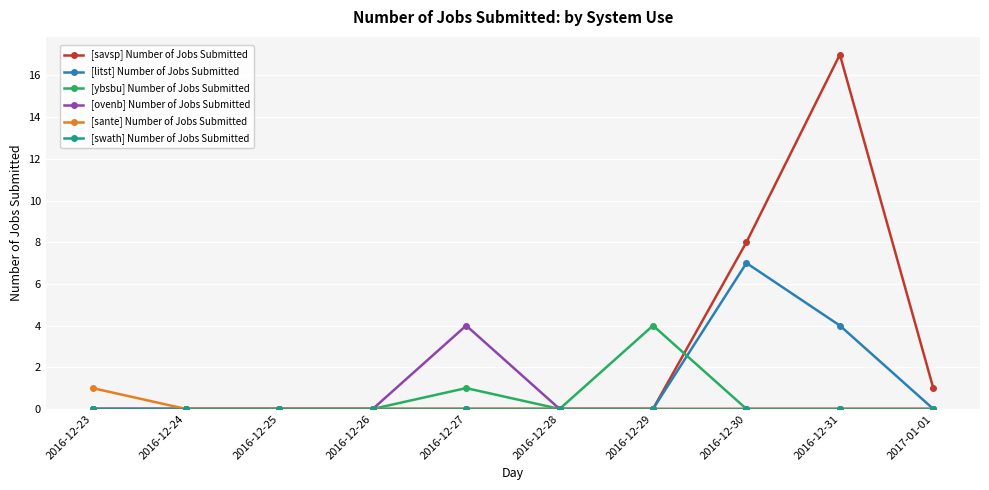

What is the spread (max minus min) of values at 2016-12-30?

8